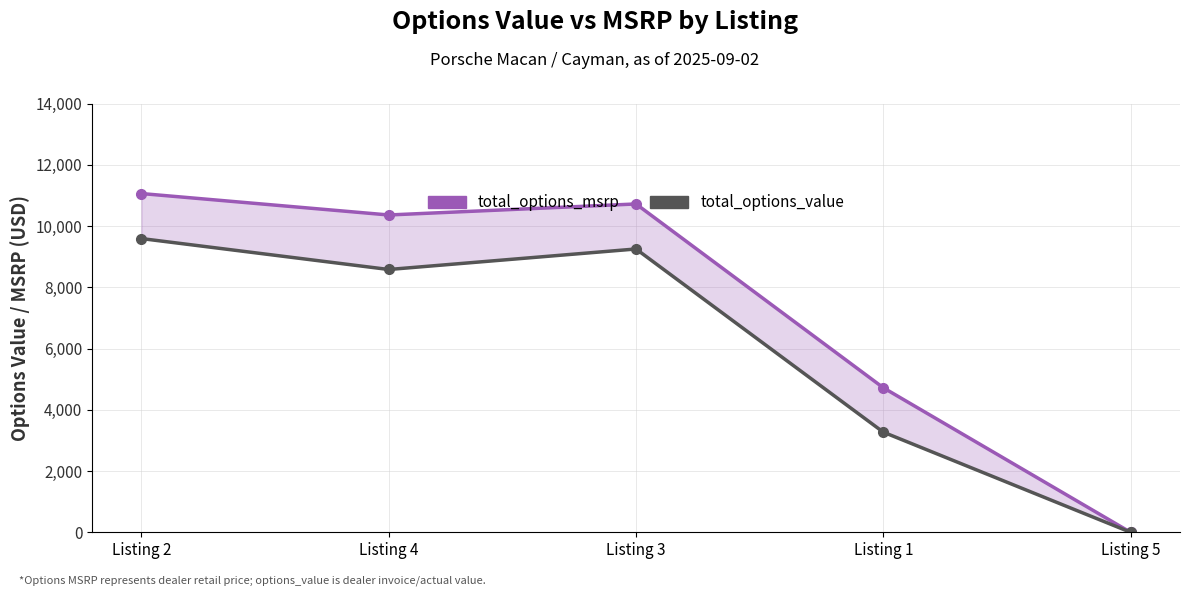

The value of total_options_msrp at Listing 1 is 8320. True or false?

False